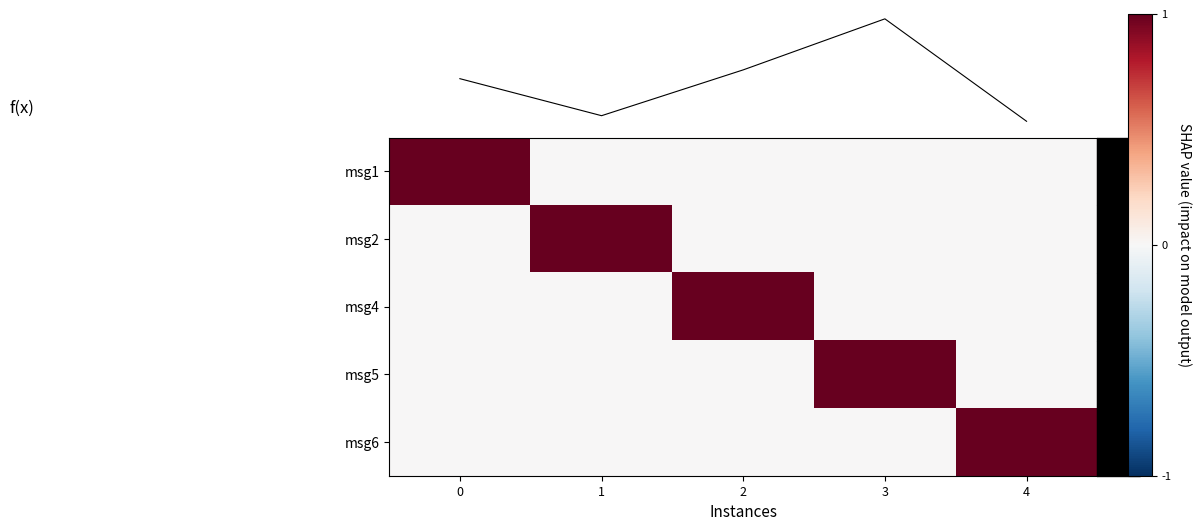

How many data points in msg5 are above 0?

1